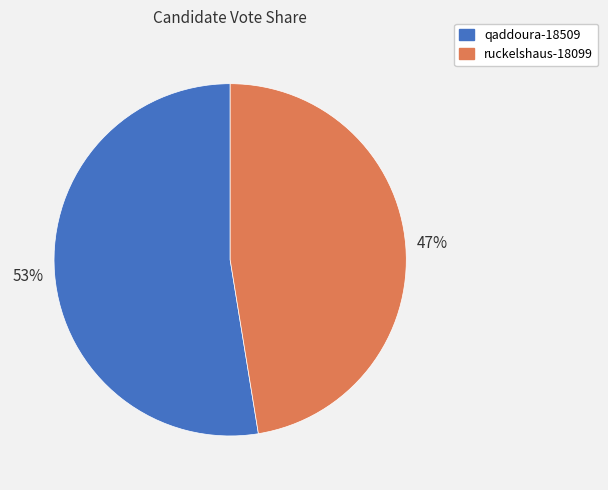

To the nearest percent, what is the combined percentage of qaddoura-18509 and ruckelshaus-18099?

100%